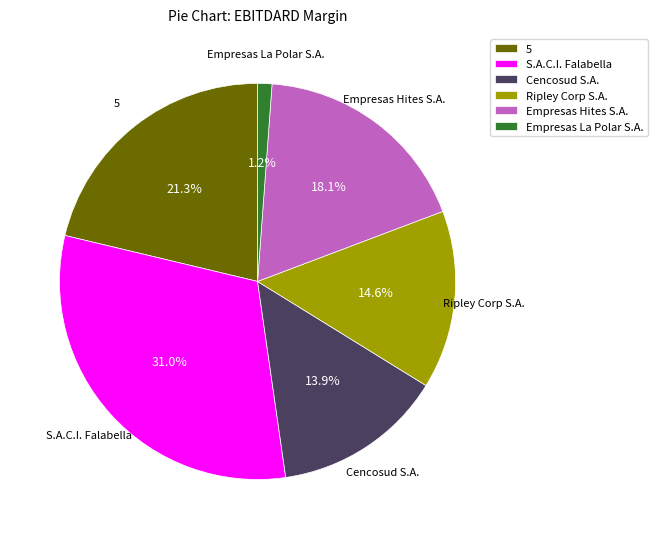

True or false: Empresas Hites S.A. accounts for 6% of the total.

False